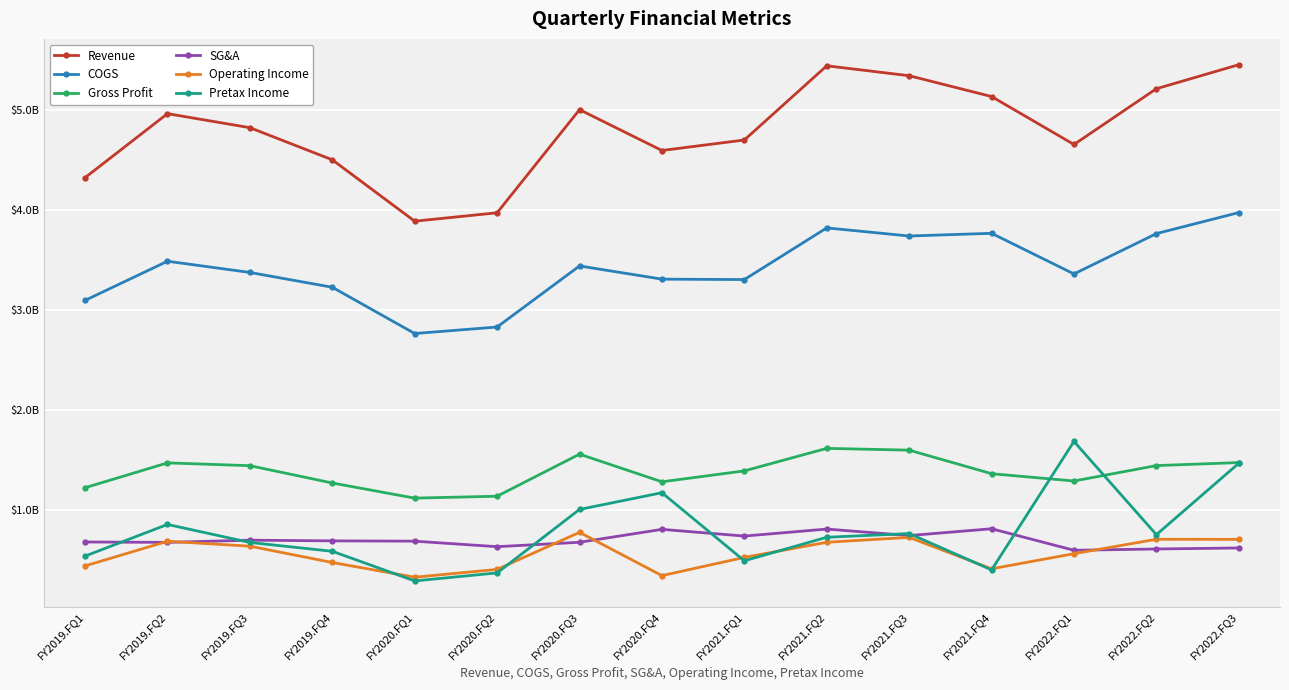

Between FY2019.FQ4 and FY2020.FQ3, which series saw the biggest shift?

Revenue